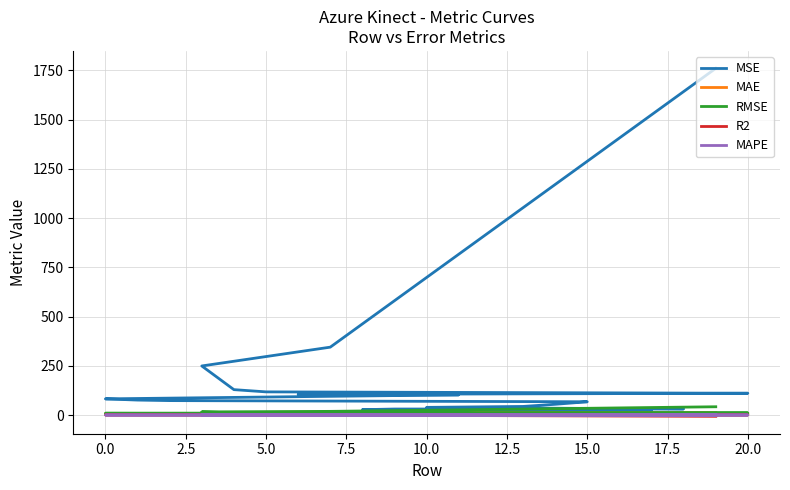

Is it true that RMSE equals 3.6 at 15.0?

False